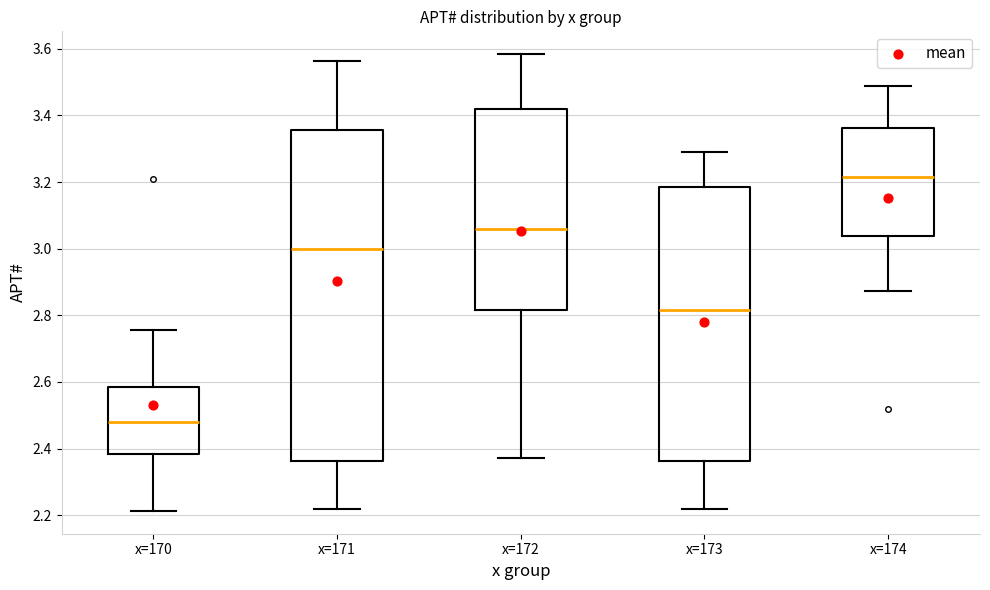

Which box has the highest median line?

x=174